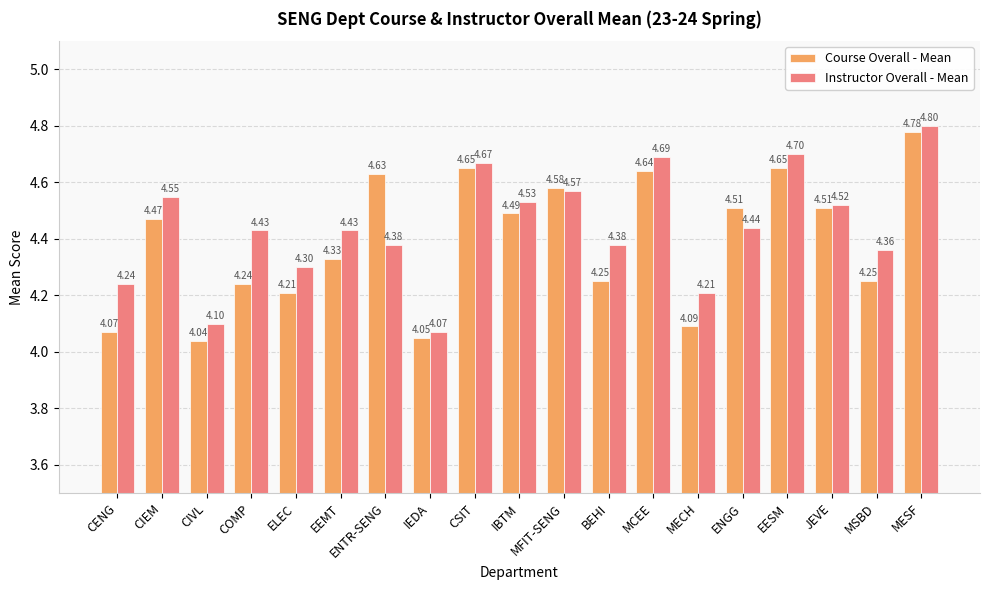

Is it true that Instructor Overall - Mean equals 2.0 at ENTR-SENG?

False